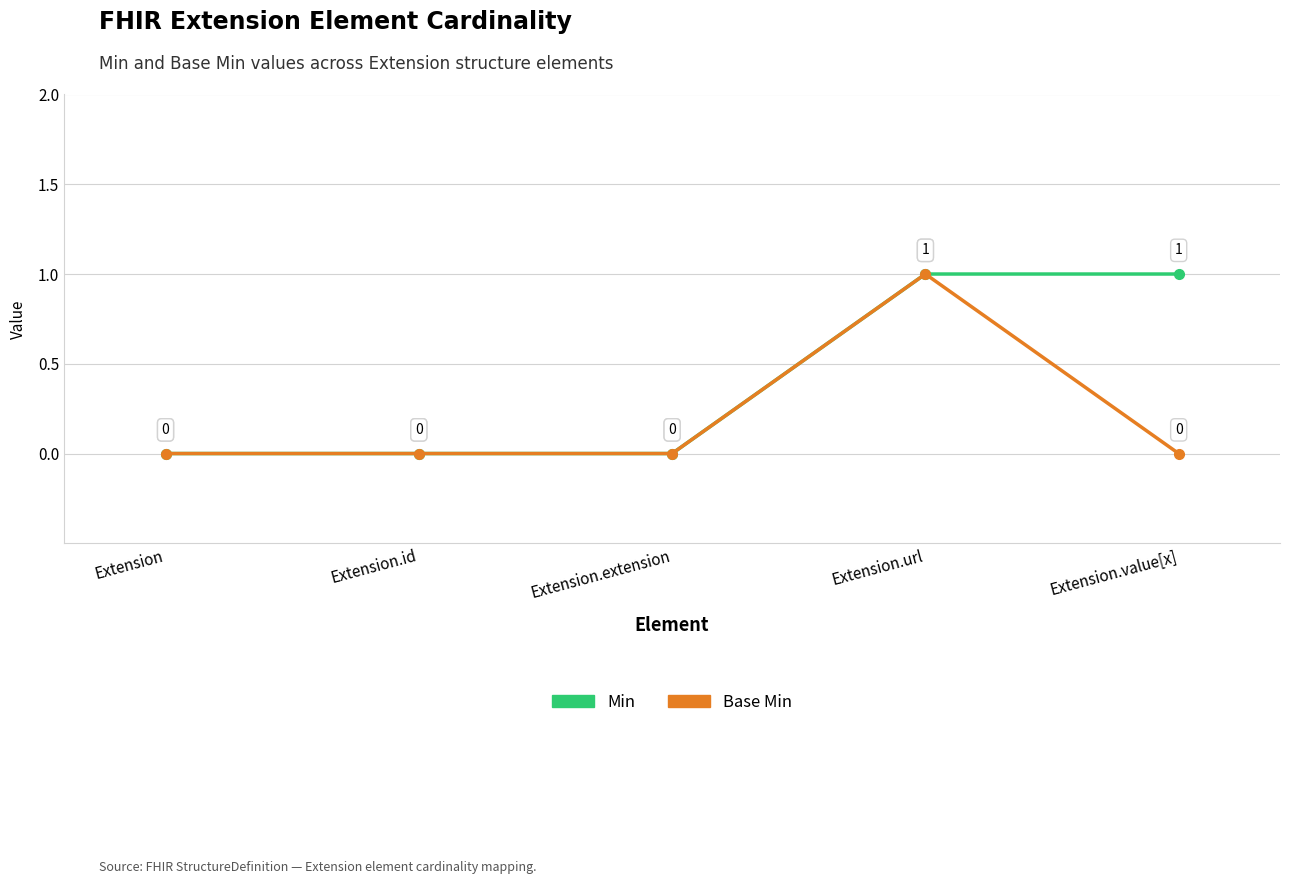

List the series in order of their overall mean, highest first.

Min, Base Min